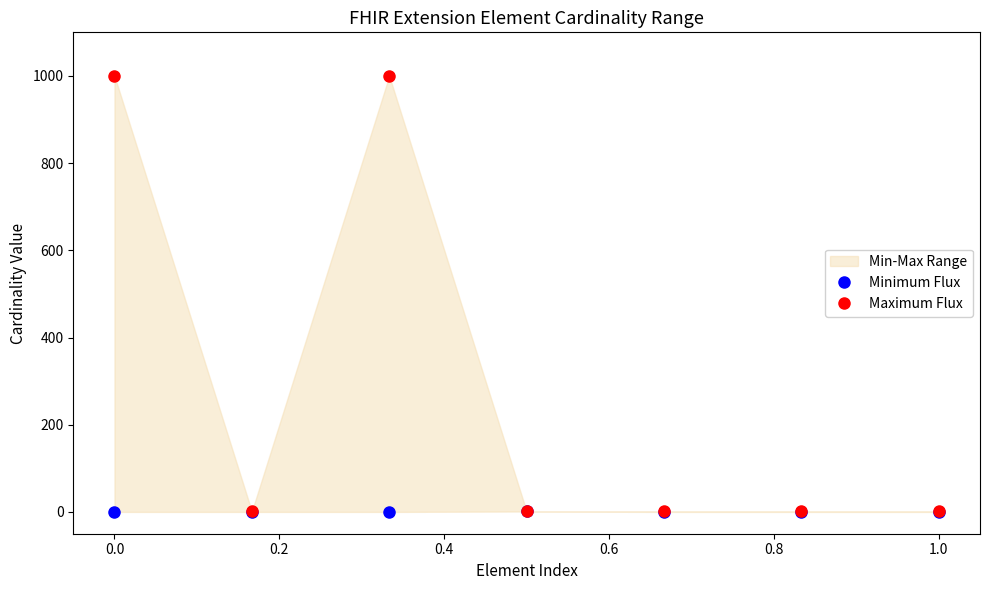

True or false: Minimum Flux and Maximum Flux intersect in this chart.

False